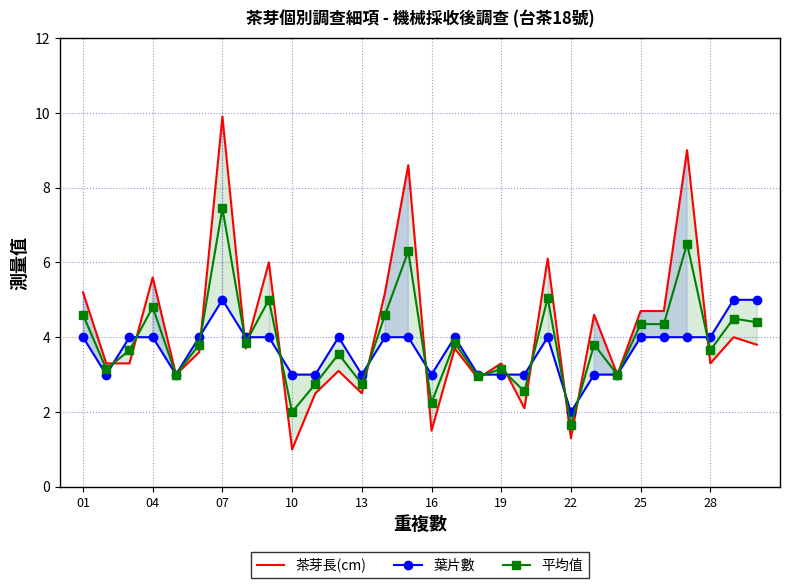

What is the average value of the 茶芽長(cm) series?

4.2